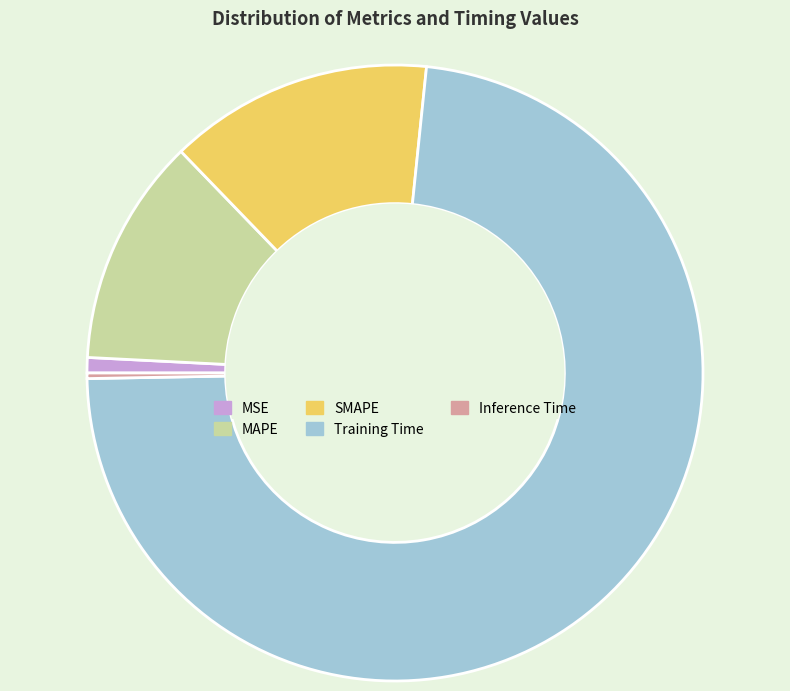

Is the sum of Inference Time and MSE greater than half?

No